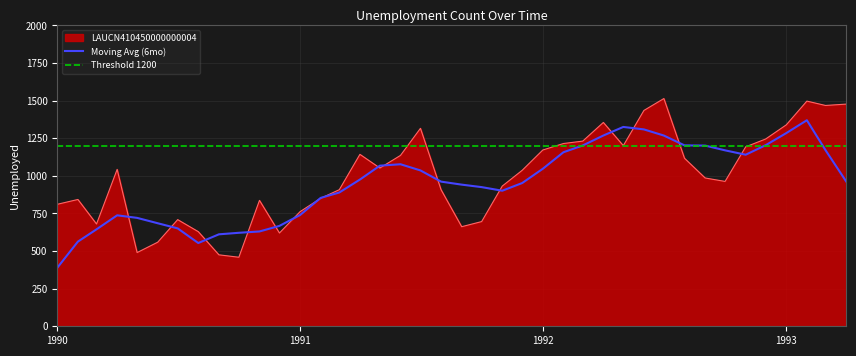

Rank the series by their maximum value, from lowest to highest.

Threshold 1200, Moving Avg (6mo), LAUCN410450000000004